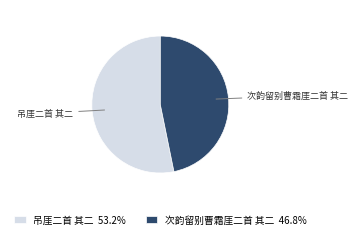

How many segments does this pie chart have?

2